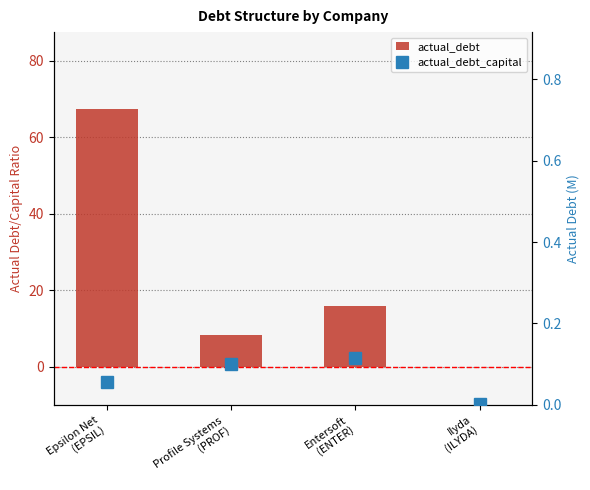

Reading right to left, extract all data points from this chart.

actual_debt: 0.0	15.8	8.2	67.3
actual_debt_capital: 0.0	0.1	0.1	0.1